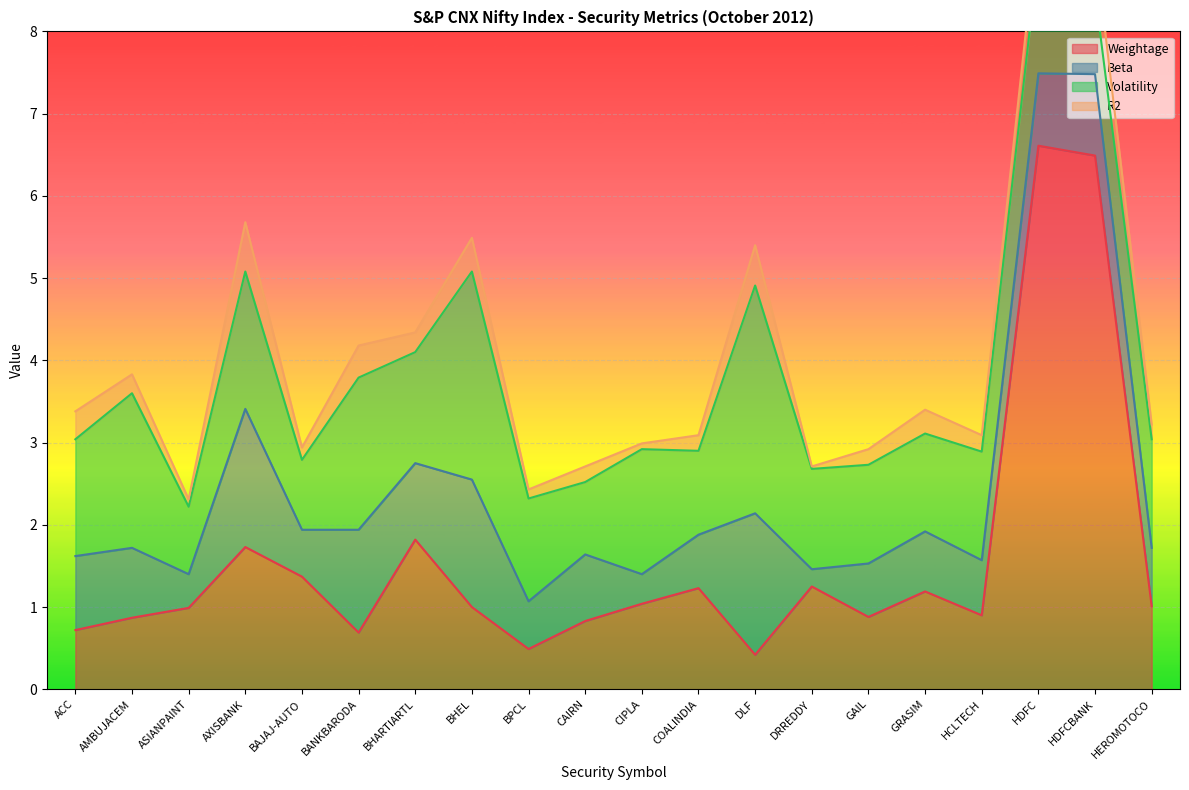

True or false: Volatility and R2 cross at least once.

False